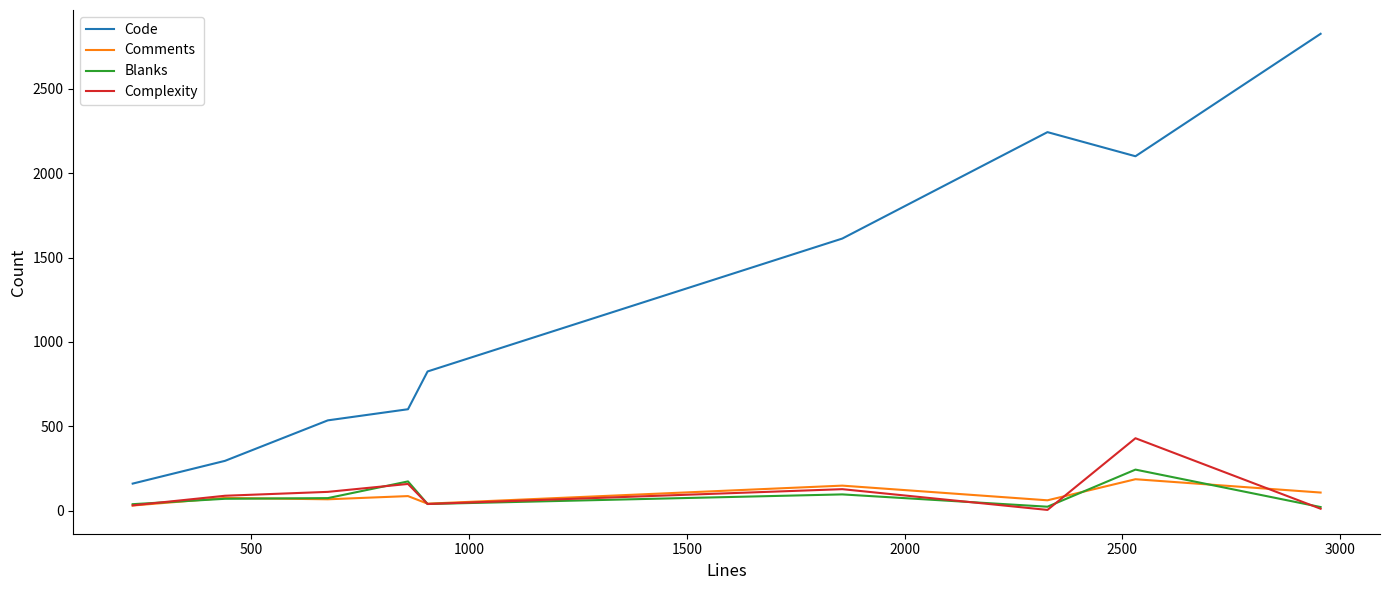

Which series has the widest spread of values?

Code